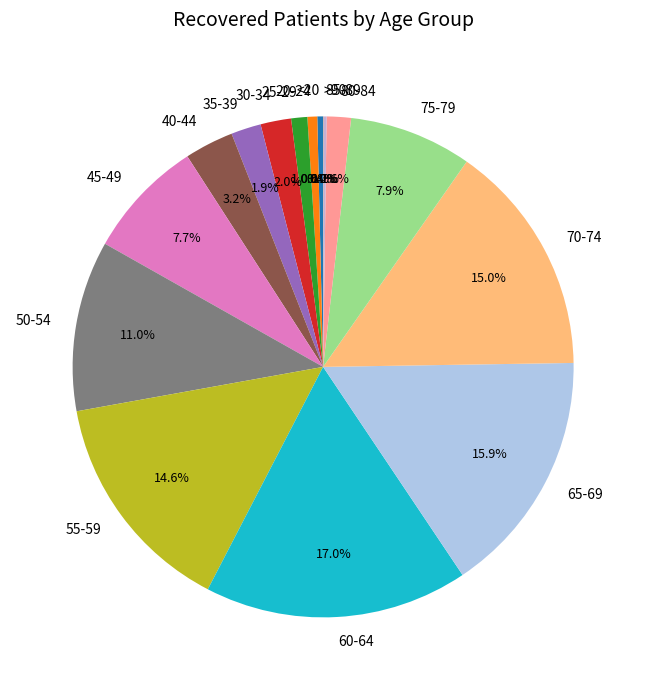

Do 50-54 and 70-74 together represent more than half of the pie?

No